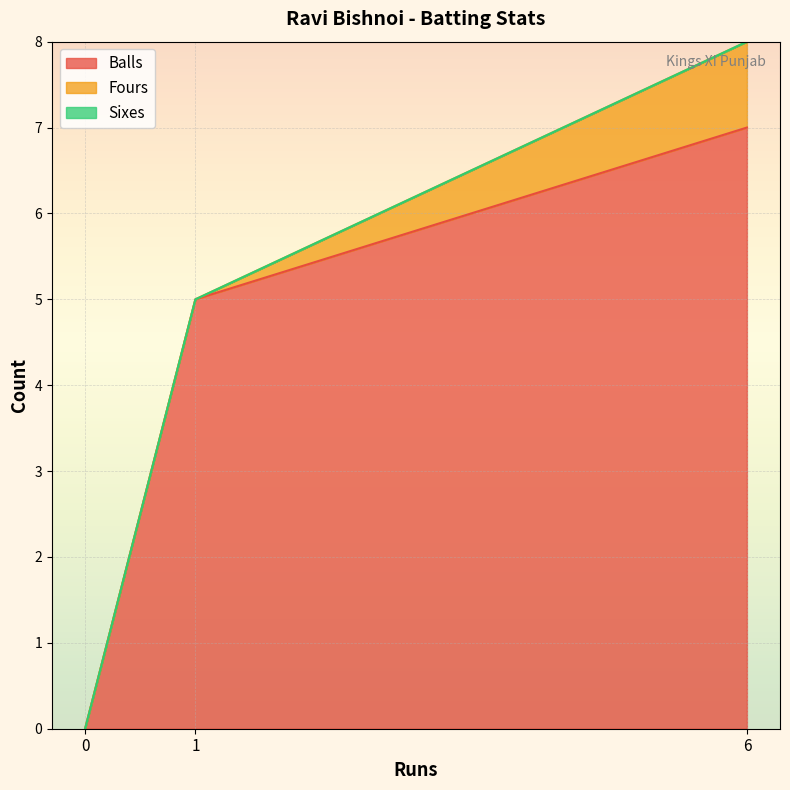

Is it true that Balls equals 3 at 1?

False